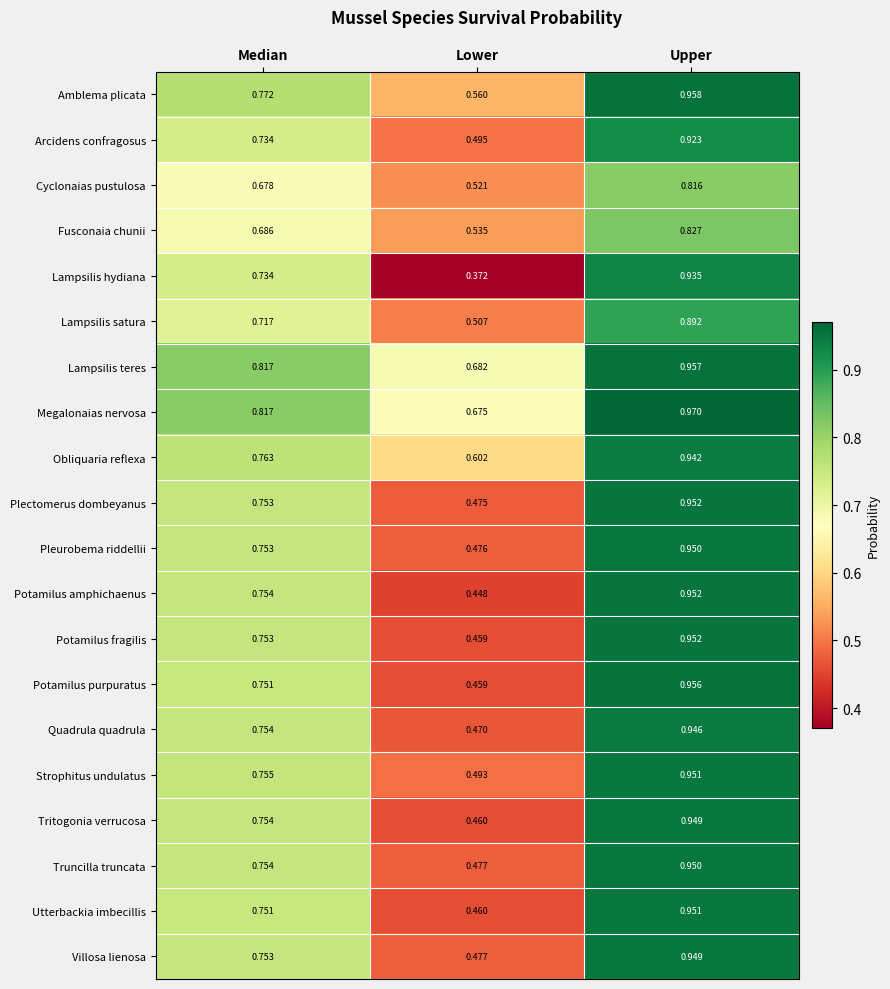

At which label is Strophitus undulatus closest to 0?

Lower